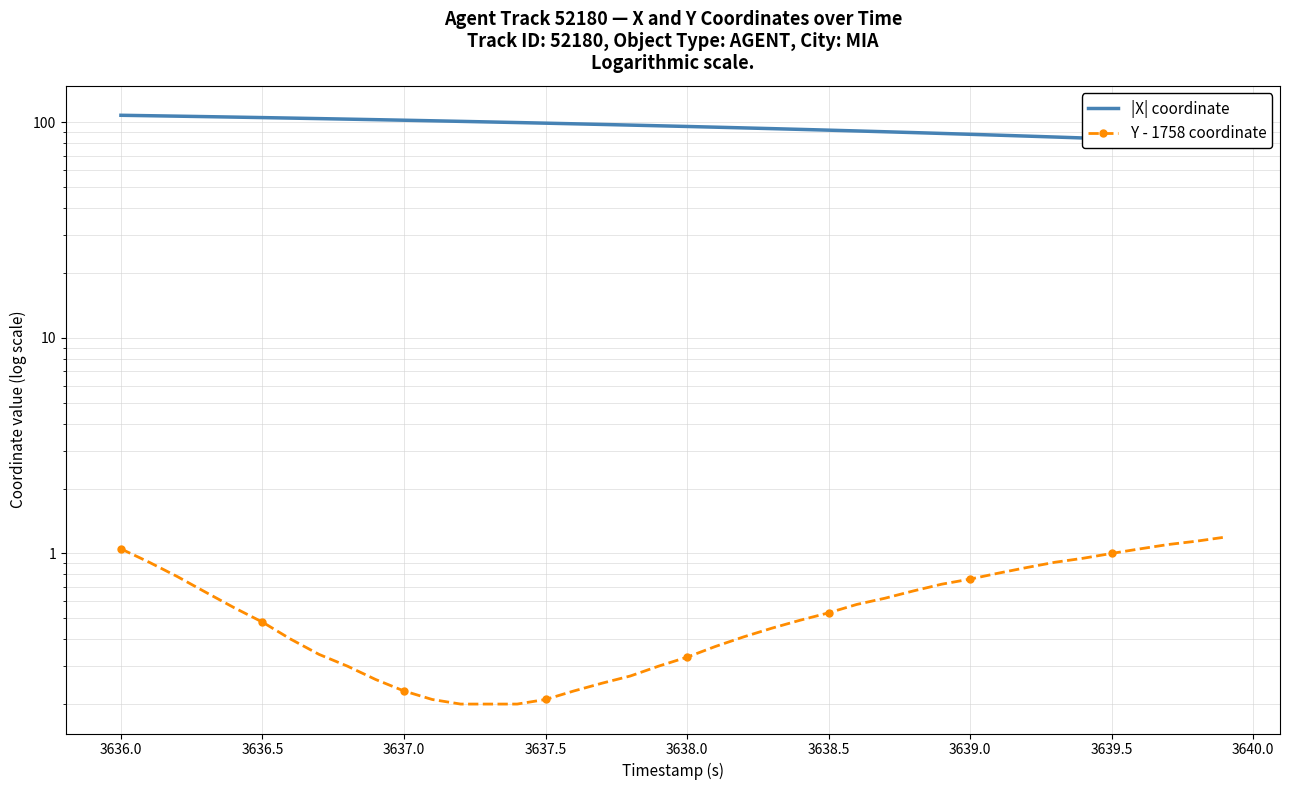

Which series has the largest total across all categories?

|X| coordinate